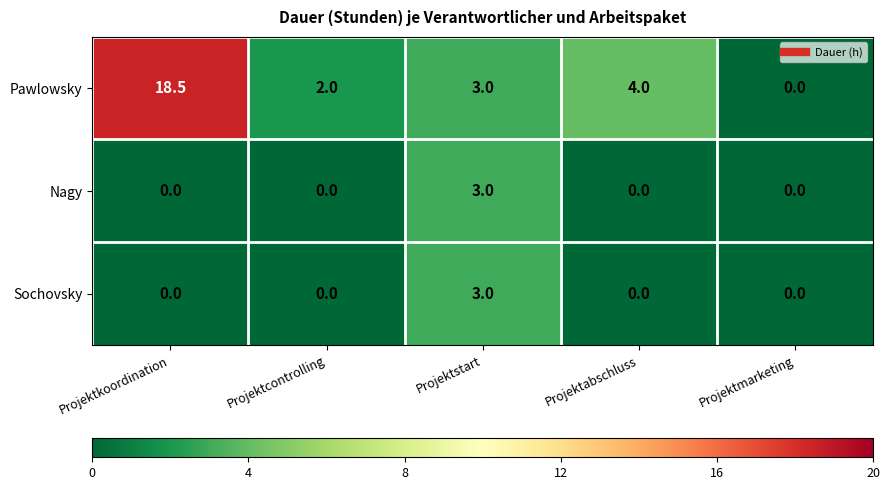

What is the difference between the highest and lowest values at Projektkoordination?

18.5